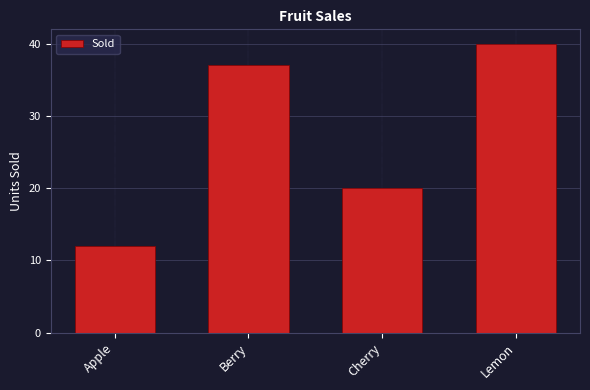

How many categories are shown in the chart?

4